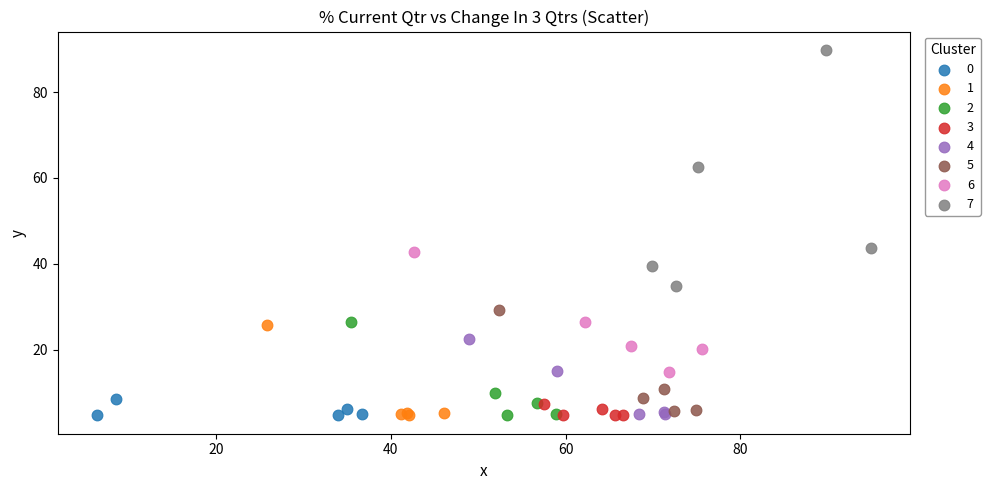

Which series has the widest spread of Y values?

7